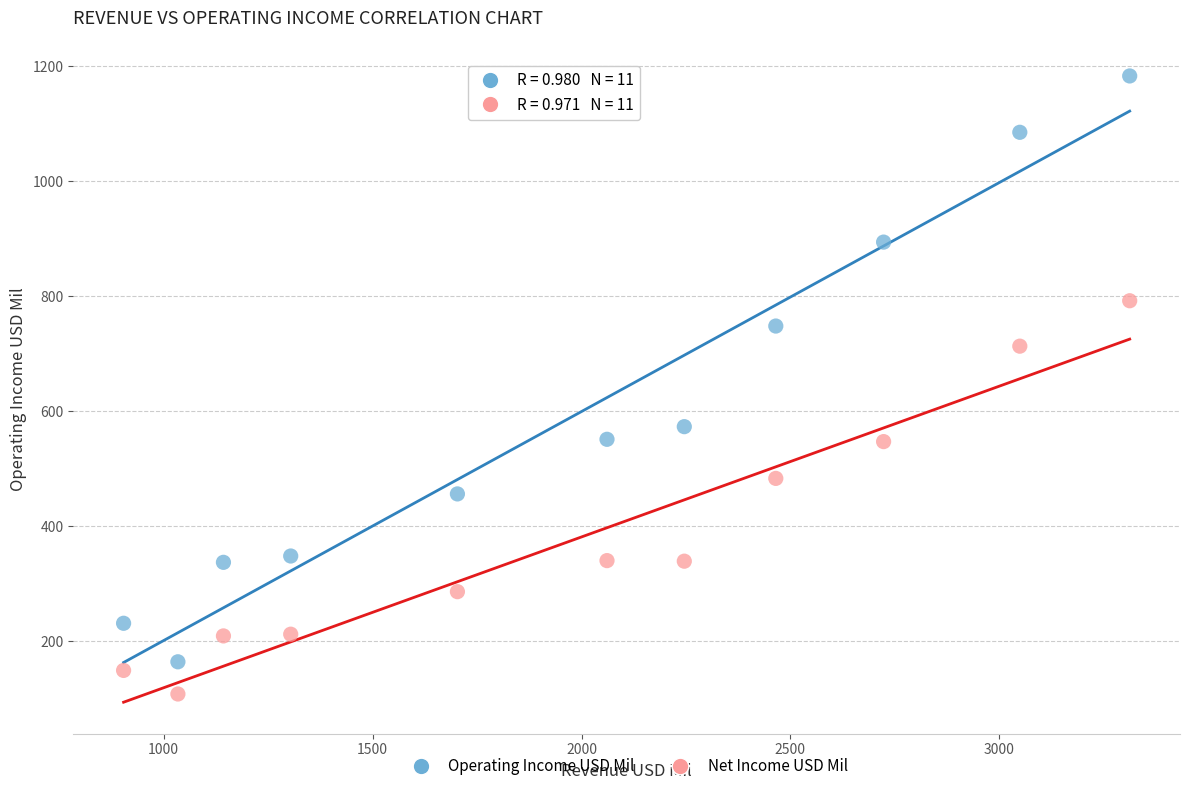

What are all the series names shown in the legend?

Operating Income USD Mil, Net Income USD Mil